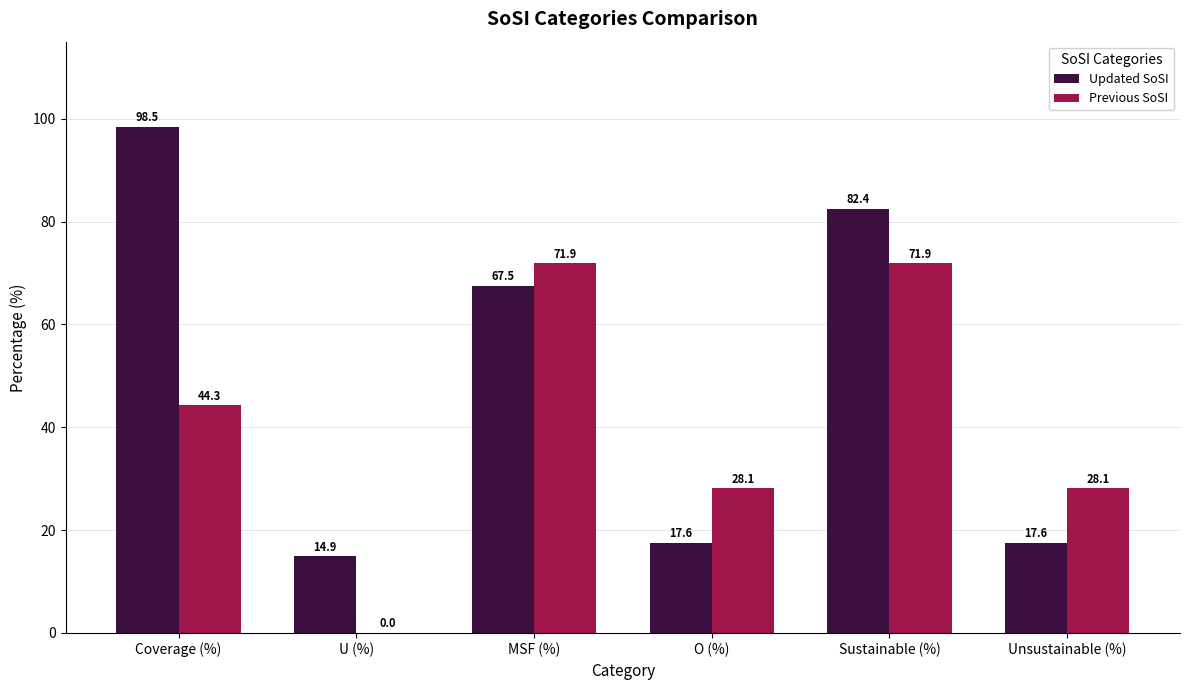

Reading left to right, what are all the values shown in this chart?

Updated SoSI: Coverage (%)=98.5	U (%)=14.9	MSF (%)=67.5	O (%)=17.6	Sustainable (%)=82.4	Unsustainable (%)=17.6
Previous SoSI: Coverage (%)=44.3	U (%)=0.0	MSF (%)=71.9	O (%)=28.1	Sustainable (%)=71.9	Unsustainable (%)=28.1